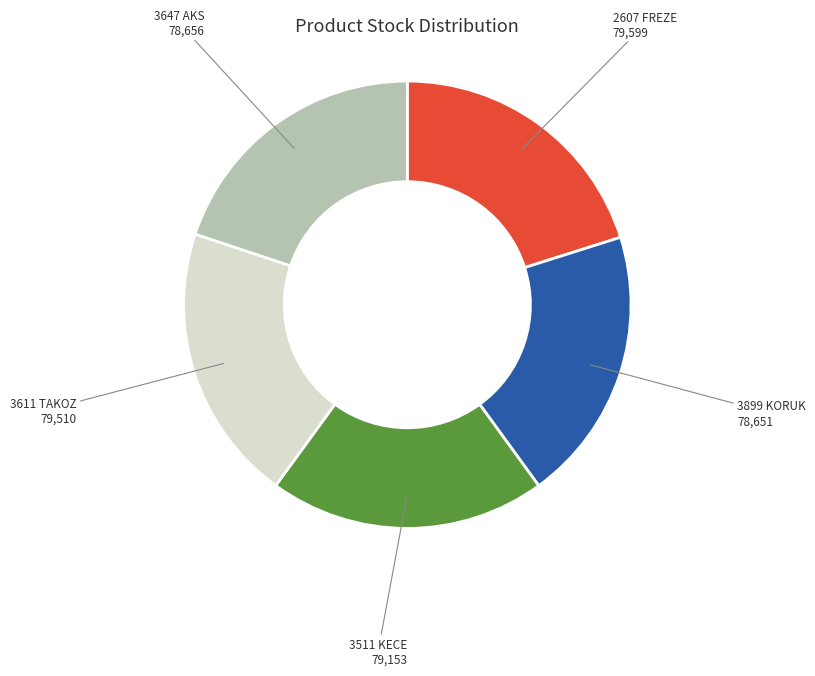

Does 3647 AKS represent more than half of the total?

No